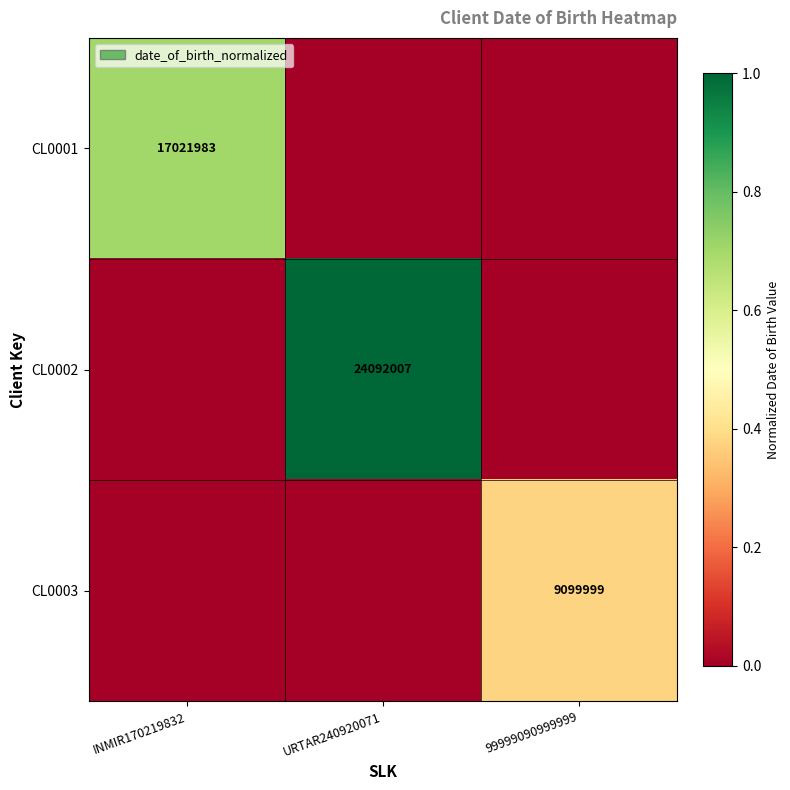

How many distinct data groups are displayed?

3